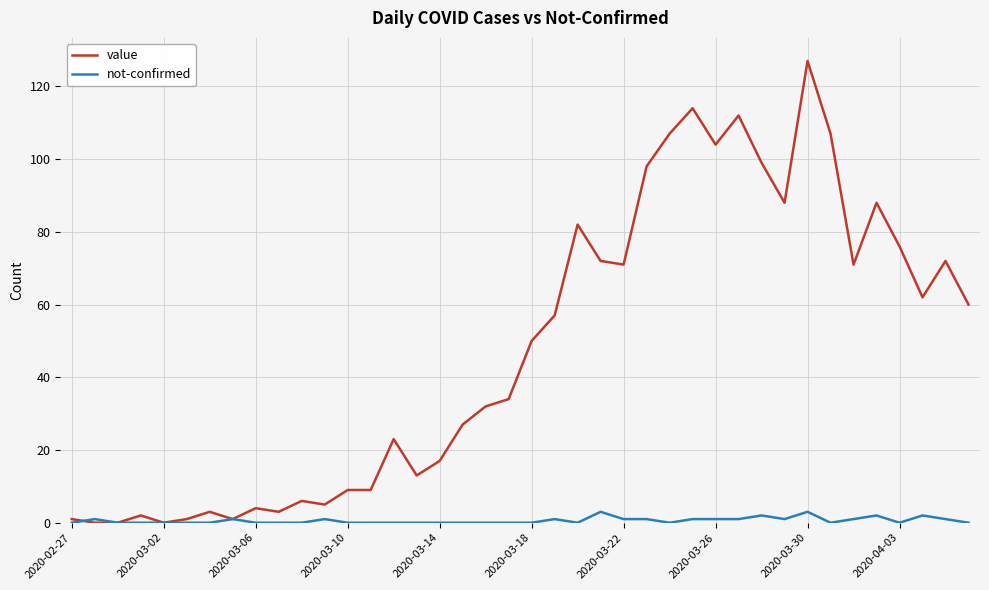

Which series has the largest range (max minus min)?

value